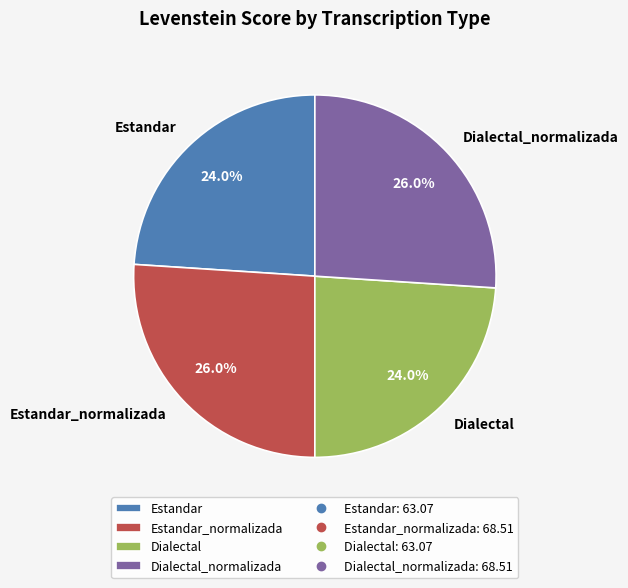

What is the ratio of the value at Dialectal to the value at Dialectal_normalizada?

0.9